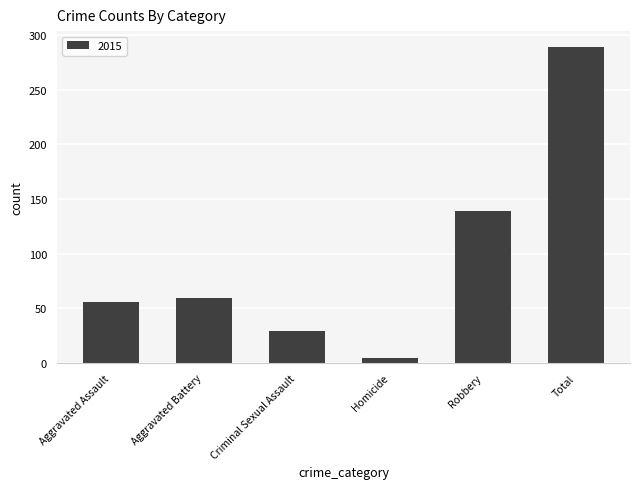

What is the ratio of the value at Robbery to the value at Criminal Sexual Assault?

4.8